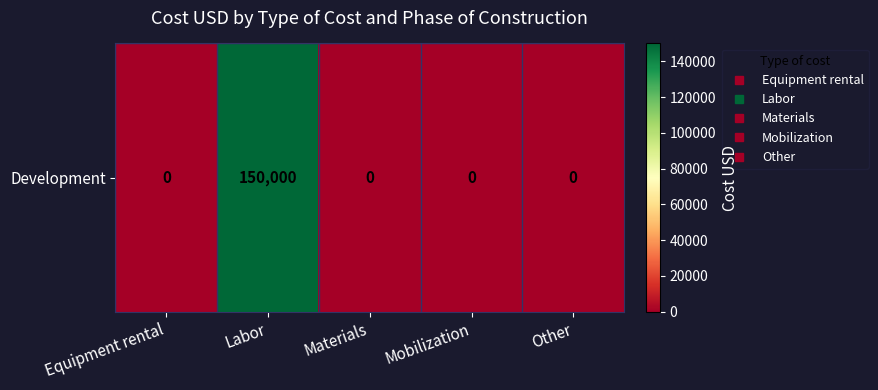

List the labels in order of value, smallest first.

Equipment rental, Materials, Mobilization, Other, Labor